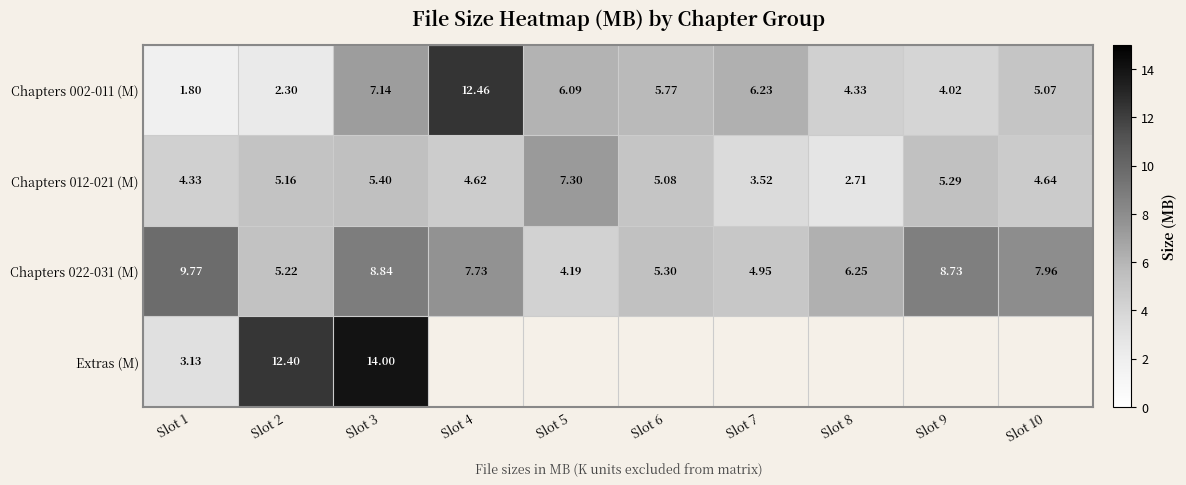

Is the value of Chapters 002-011 (M) at Slot 6 greater than the value of Chapters 022-031 (M) at Slot 10?

No